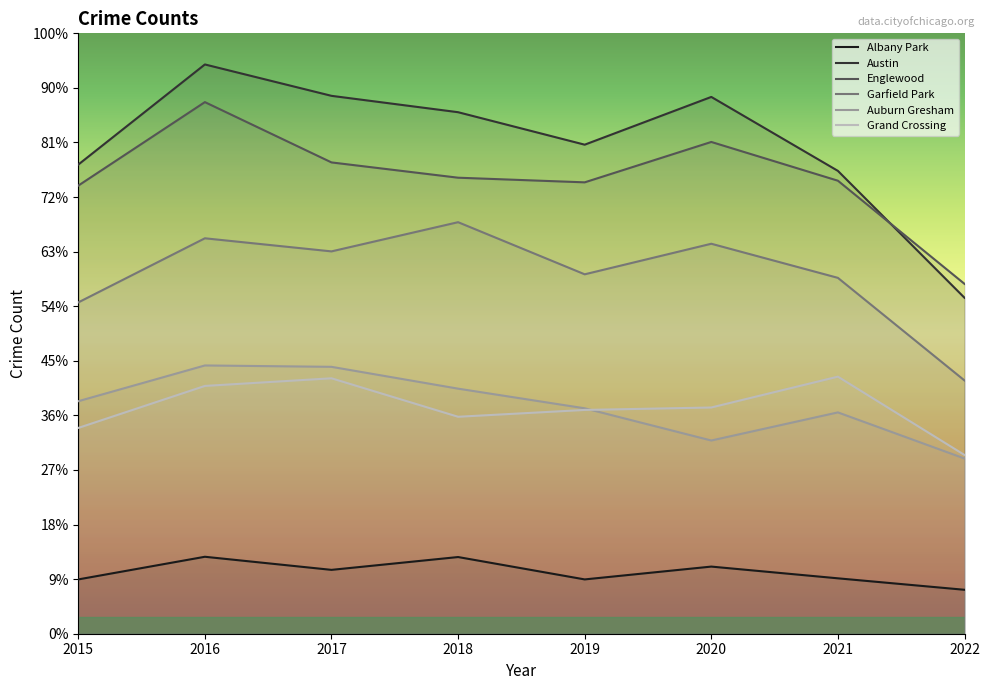

True or false: Austin and Albany Park intersect in this chart.

False